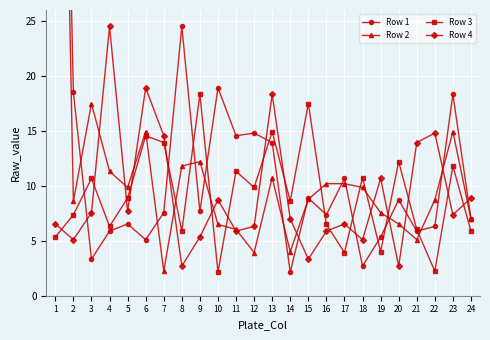

Which label corresponds to the smallest value in the chart?

14